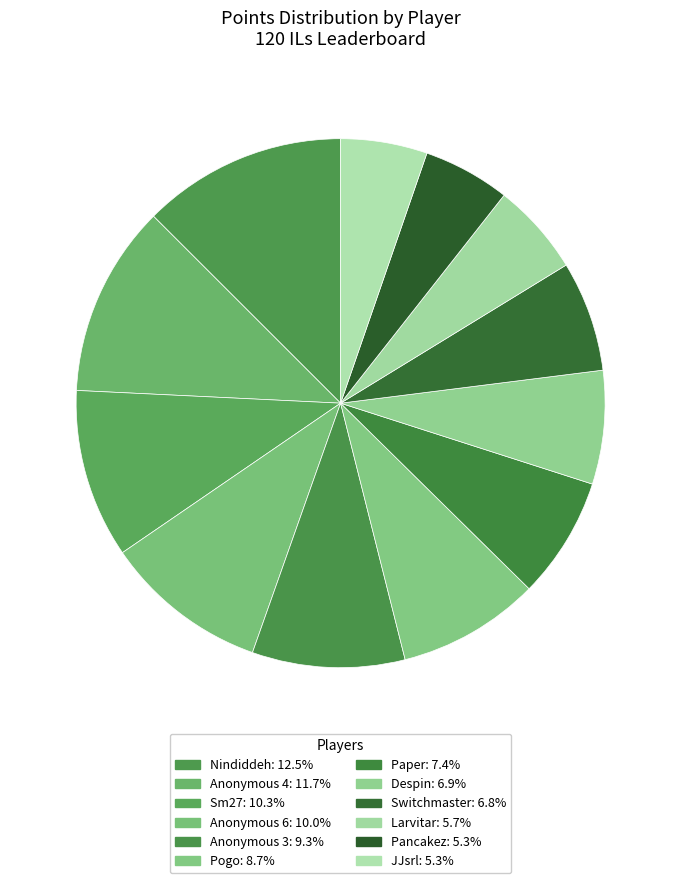

Is the sum of Anonymous 3 and Pogo greater than half?

No